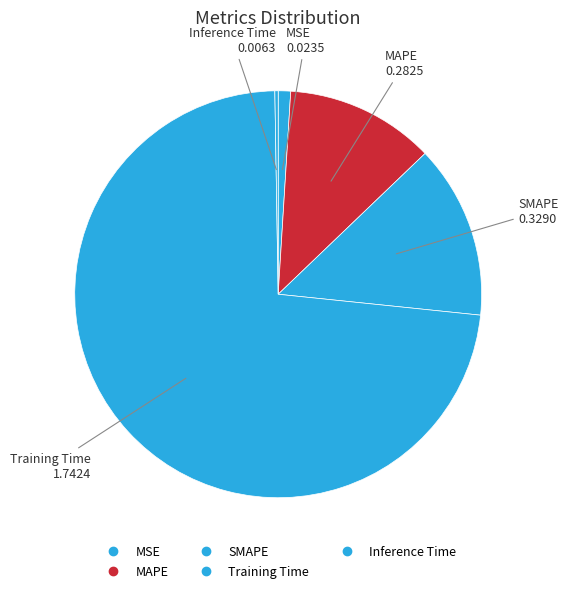

Do MSE and Inference Time together represent more than half of the pie?

No